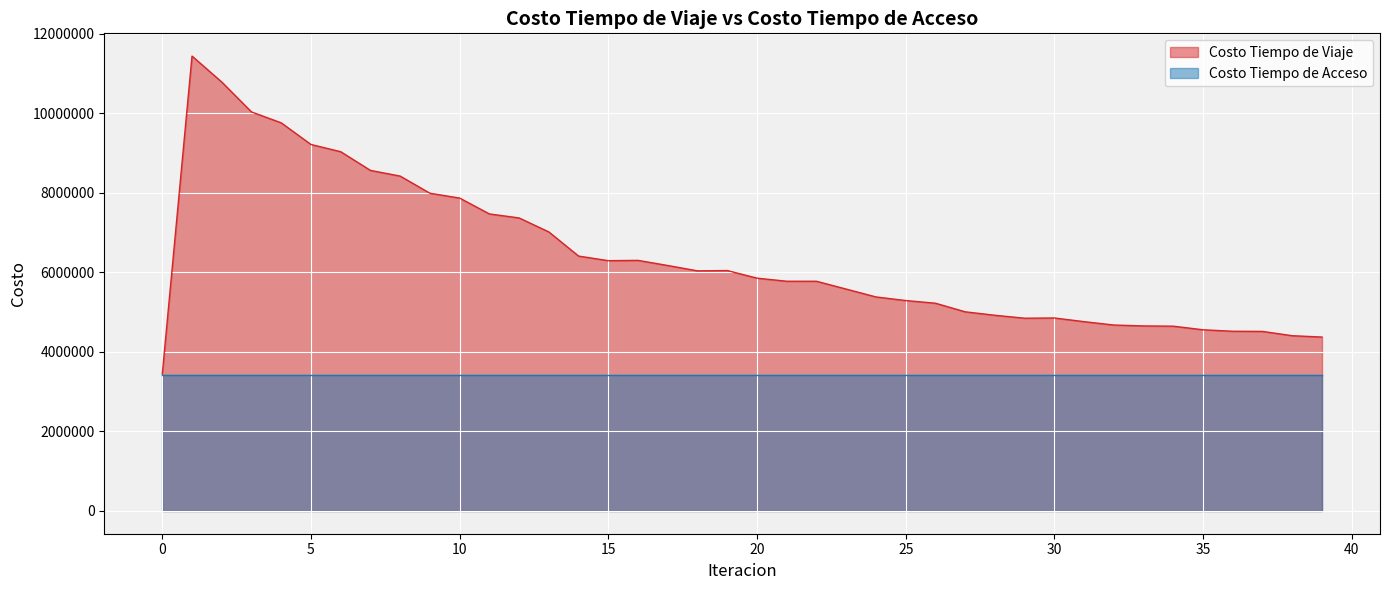

Which series has the widest spread of values?

Costo Tiempo de Viaje